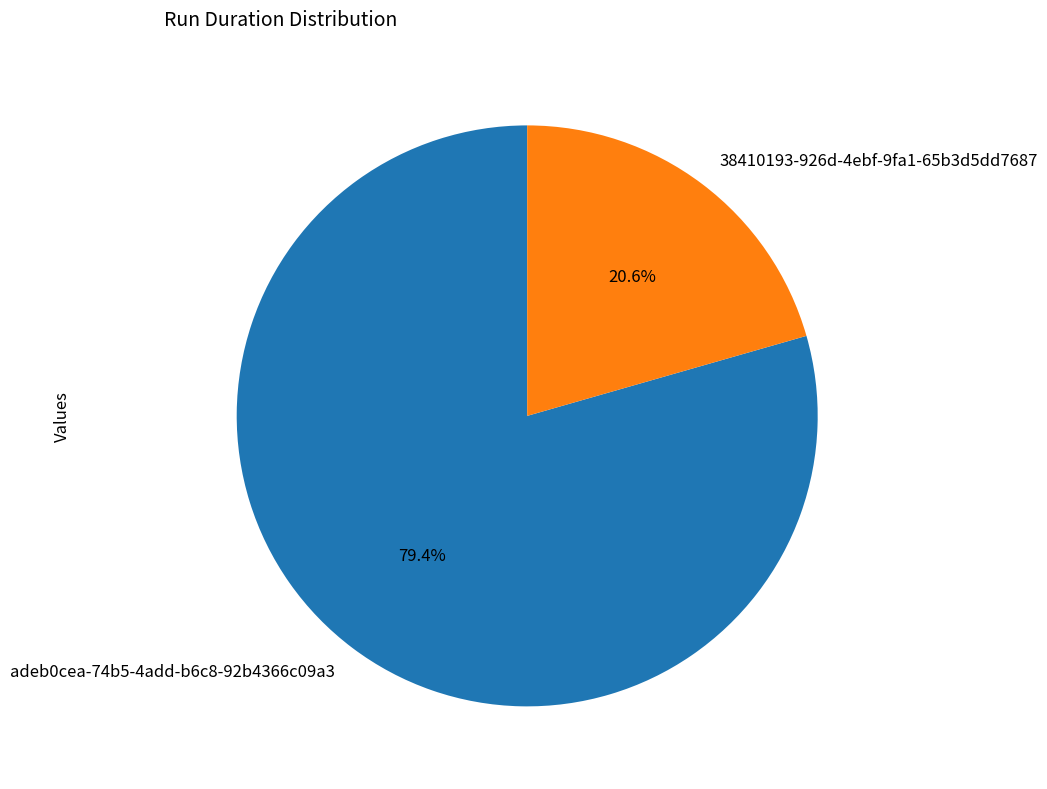

Combined, do 38410193-926d-4ebf-9fa1-65b3d5dd7687 and adeb0cea-74b5-4add-b6c8-92b4366c09a3 account for over 50%?

Yes